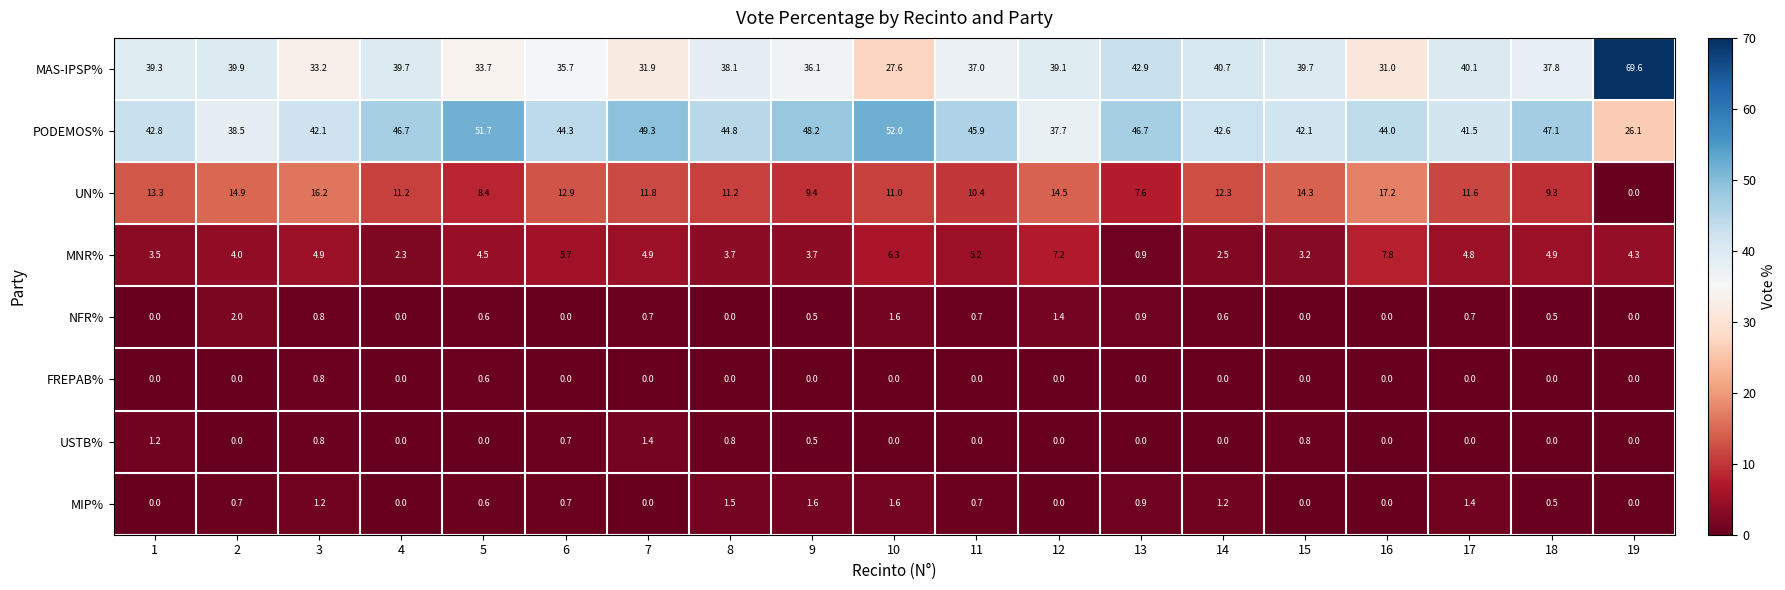

What is the spread (max minus min) of values at 9?

48.2